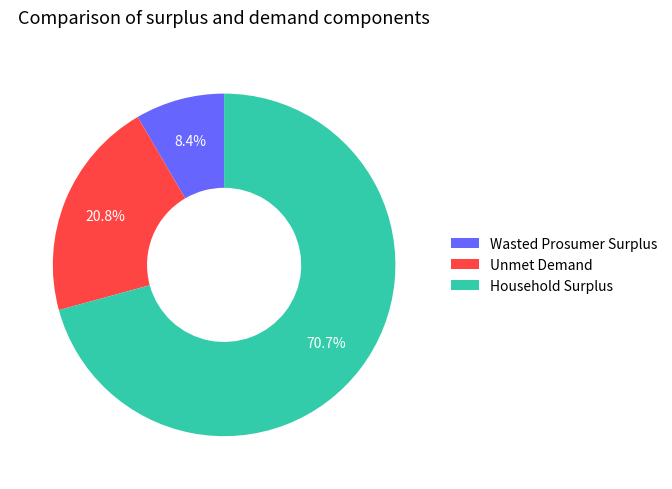

Is Household Surplus the majority of the pie?

Yes